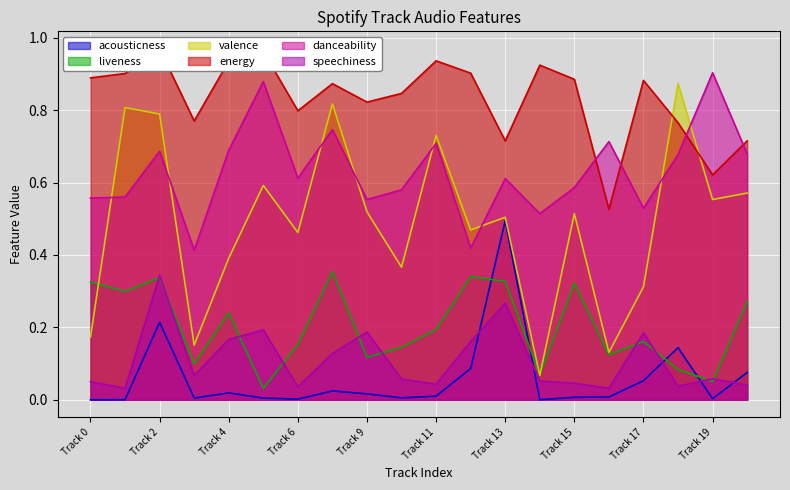

After their last crossing, which series has the higher values: speechiness or acousticness?

acousticness